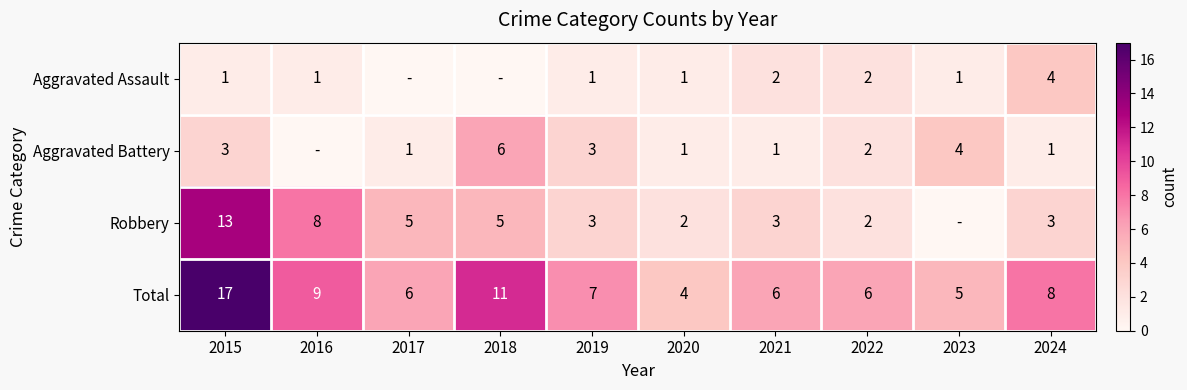

True or false: Total has a value of 2 at 2023.

False